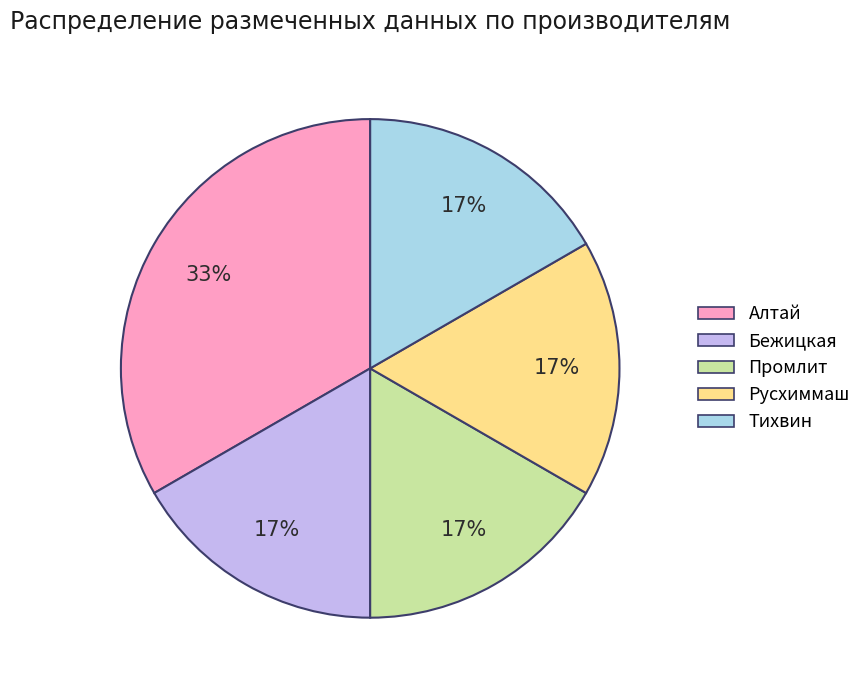

Is it true that Тихвин is 17% of the pie?

True